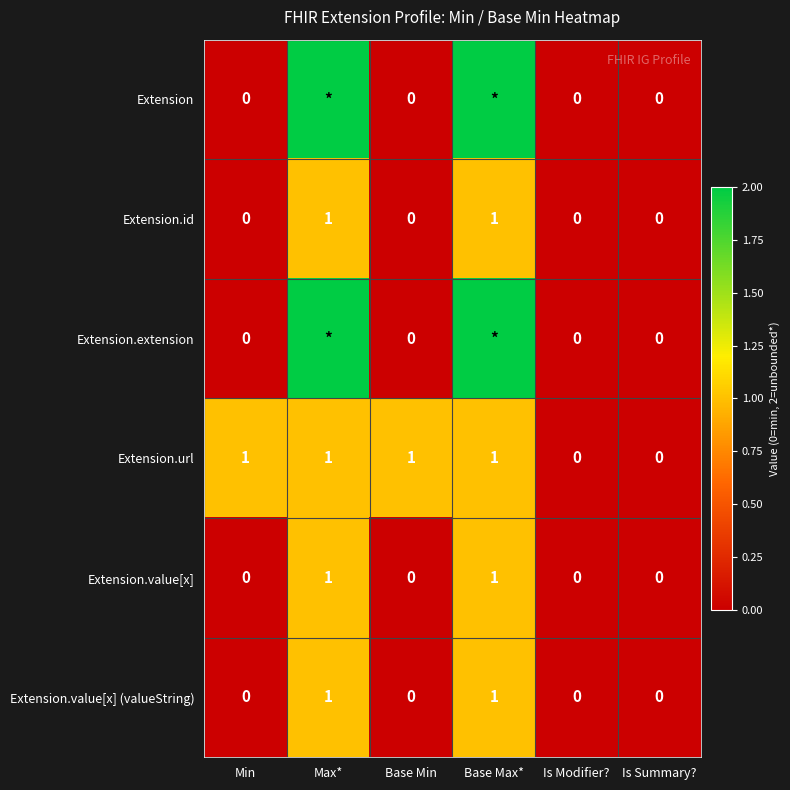

The value of Extension.url at Min is 1. True or false?

True